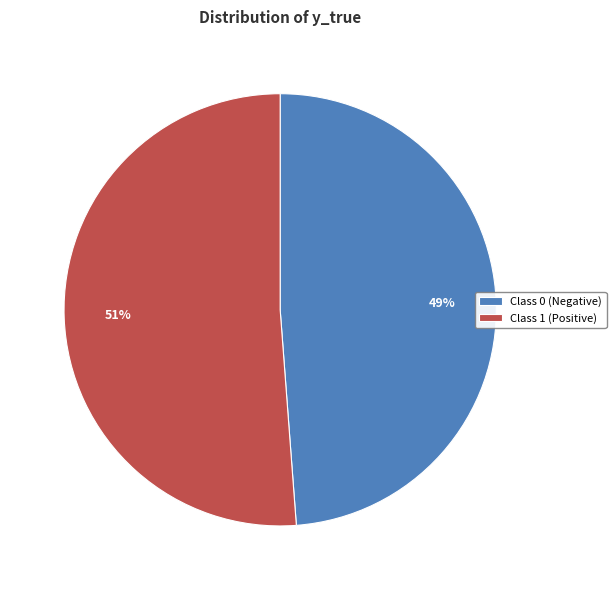

Does Class 0 (Negative) represent more than half of the total?

No